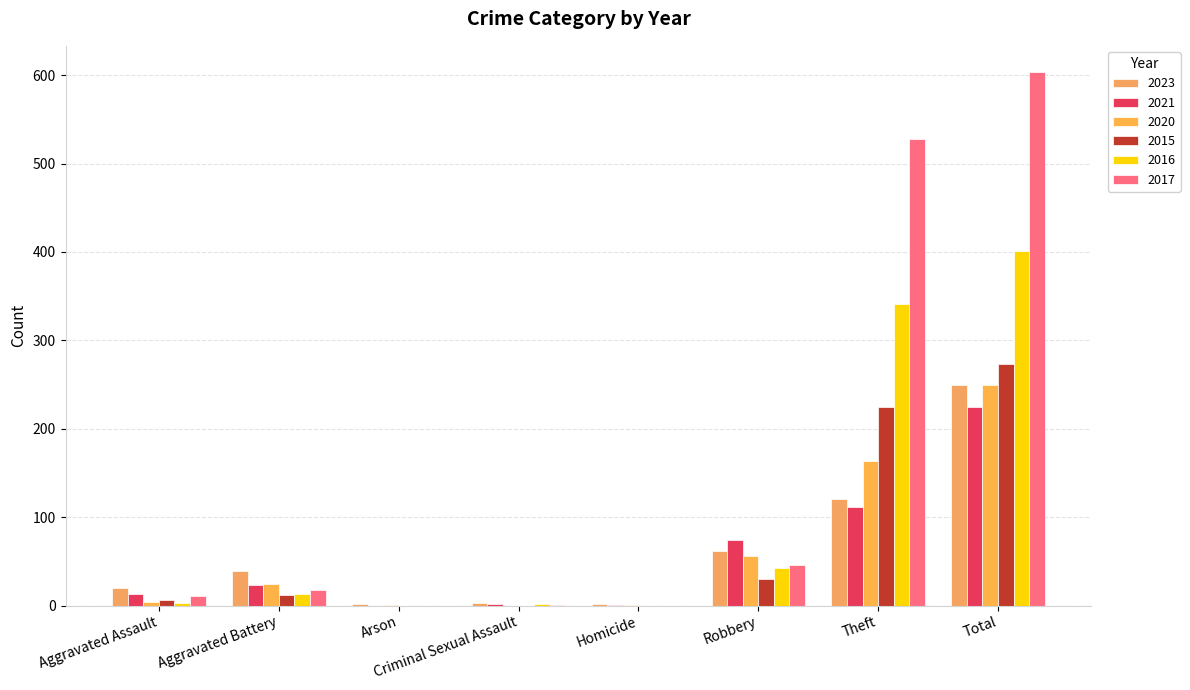

Does the chart contain stacked bars?

No